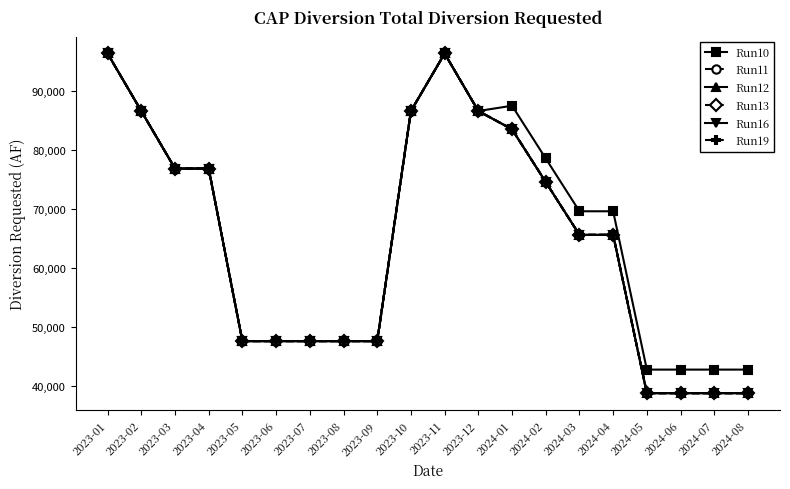

What position from the right is 2023-04?

17